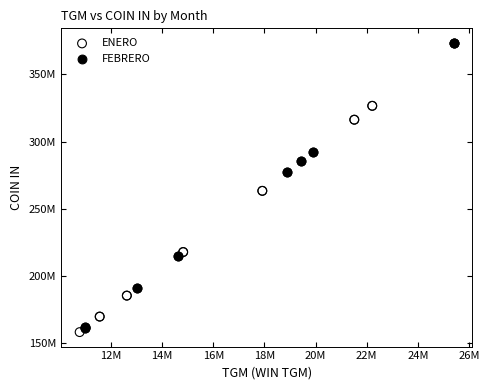

Which series contains the highest Y value?

FEBRERO